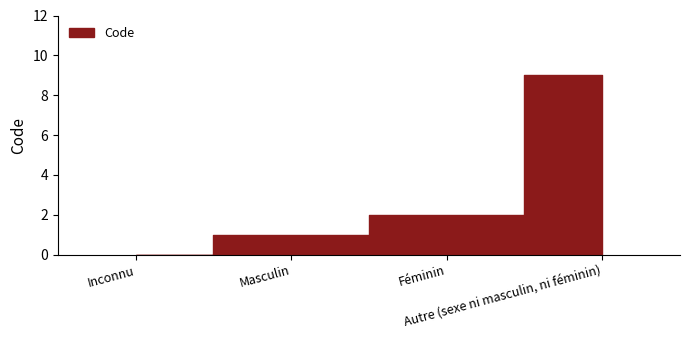

Reading left to right, what are all the values shown in this chart?

0	1	2	9